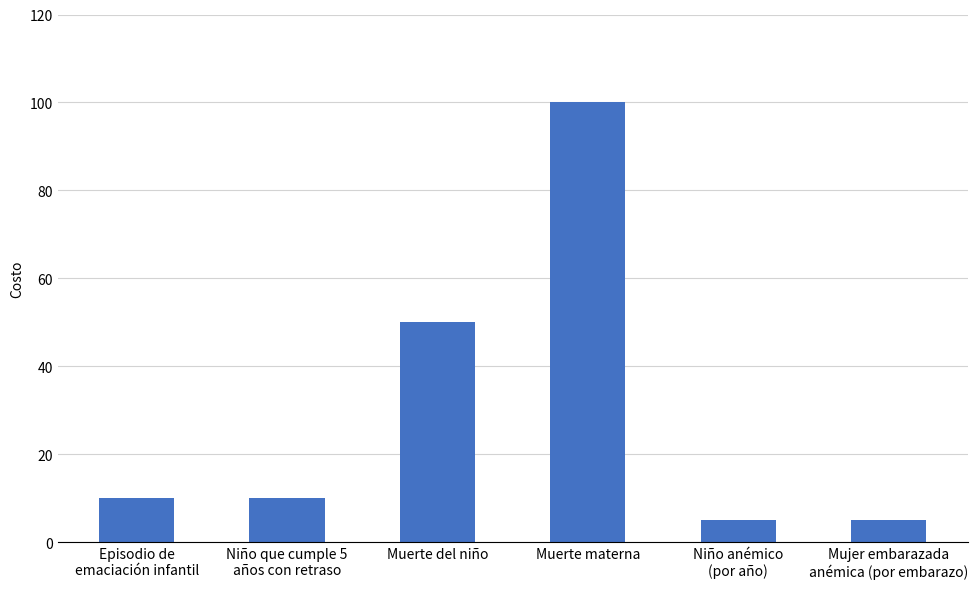

What is the sum of all values?

180